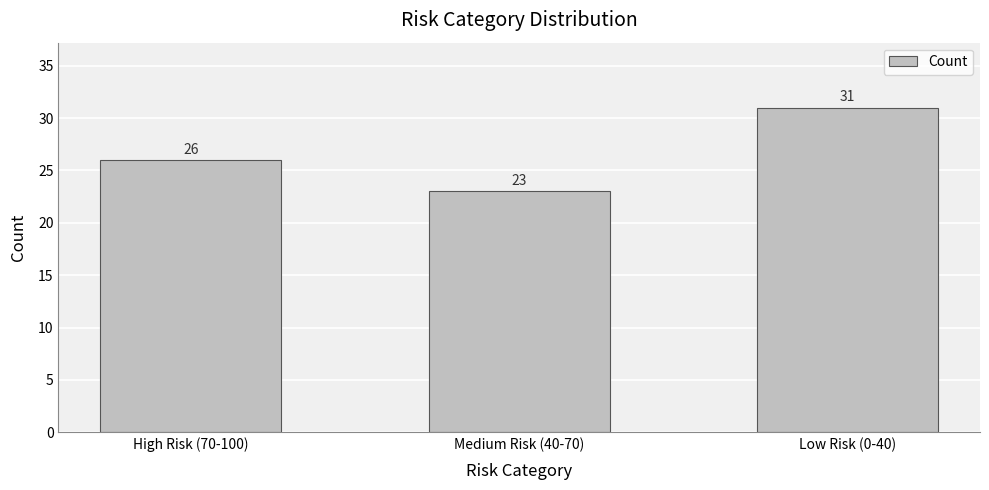

What is the maximum value shown in the chart?

31